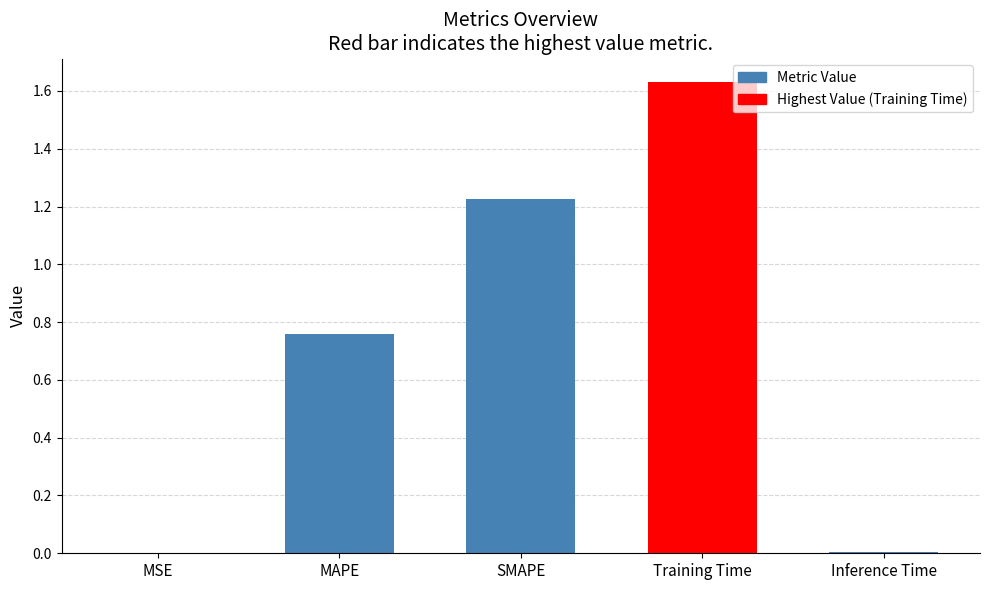

True or false: the data shows 0.9 at Training Time.

False